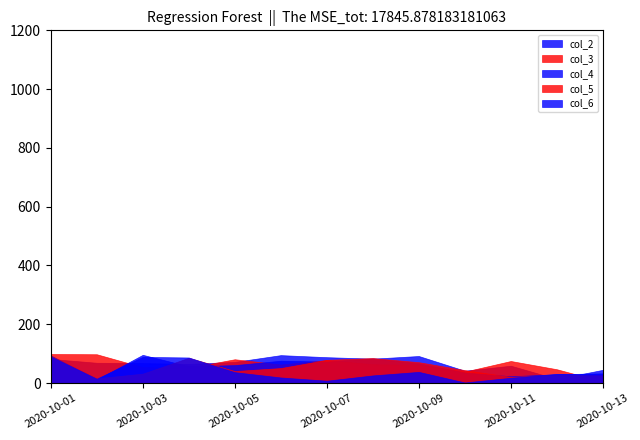

What is the minimum value for col_3?

5